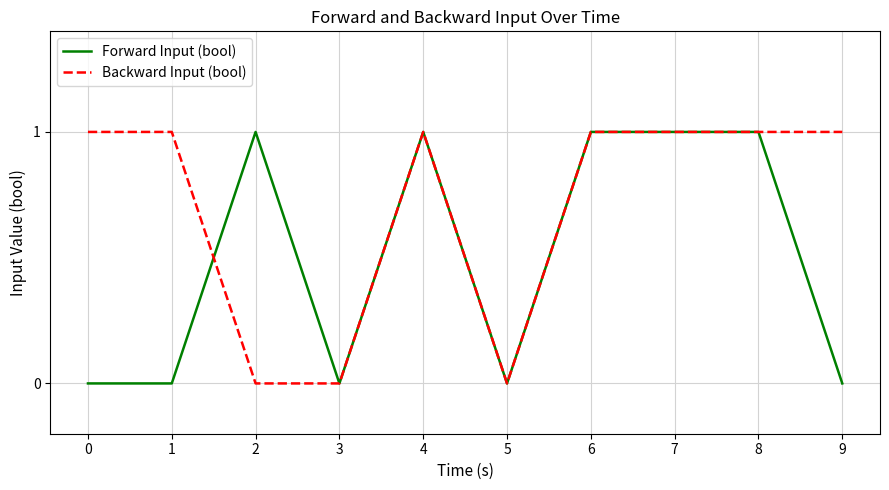

List the series in order of their overall mean, lowest first.

Forward Input (bool), Backward Input (bool)